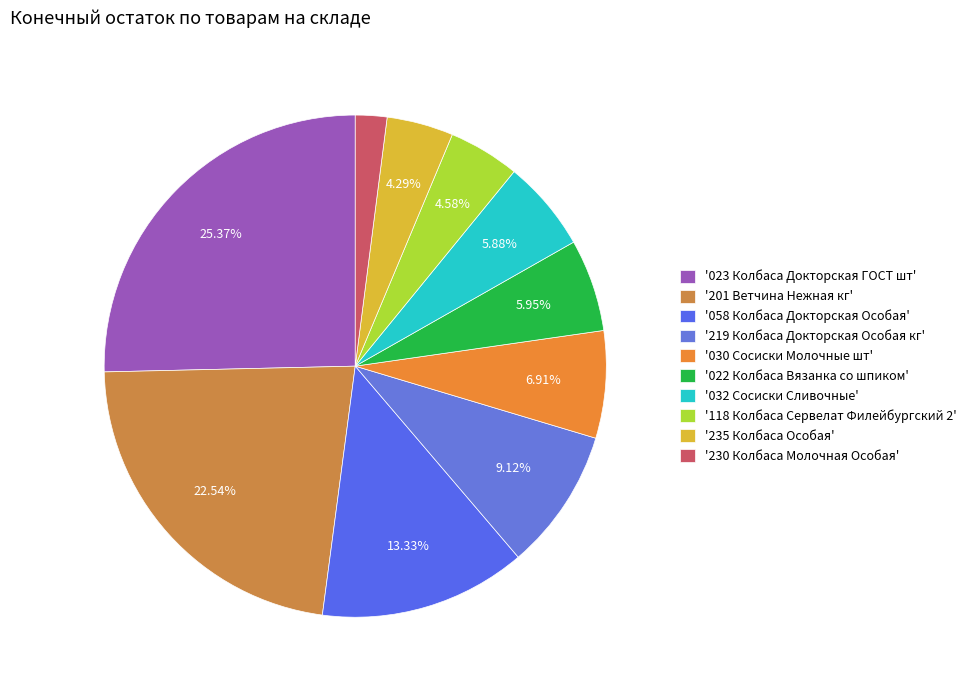

Count the number of slices in the pie.

10